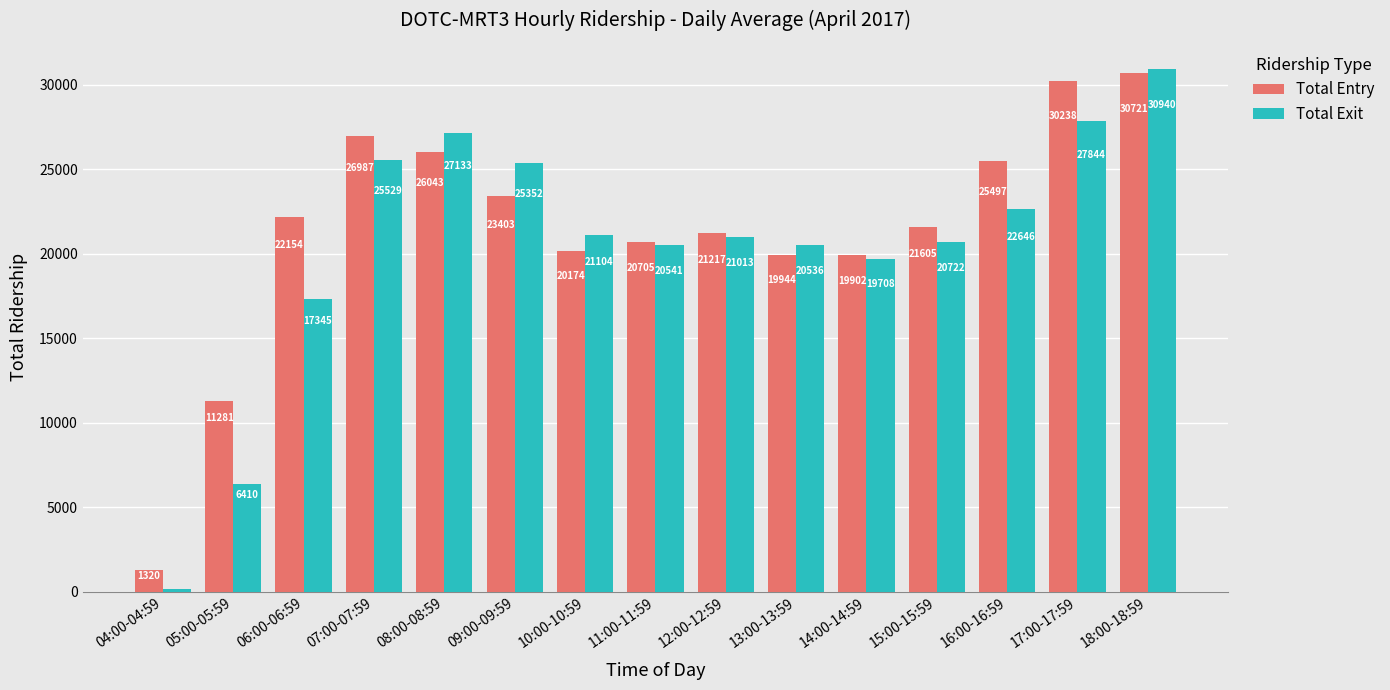

True or false: Total Entry has a value of 10381.6 at 07:00-07:59.

False